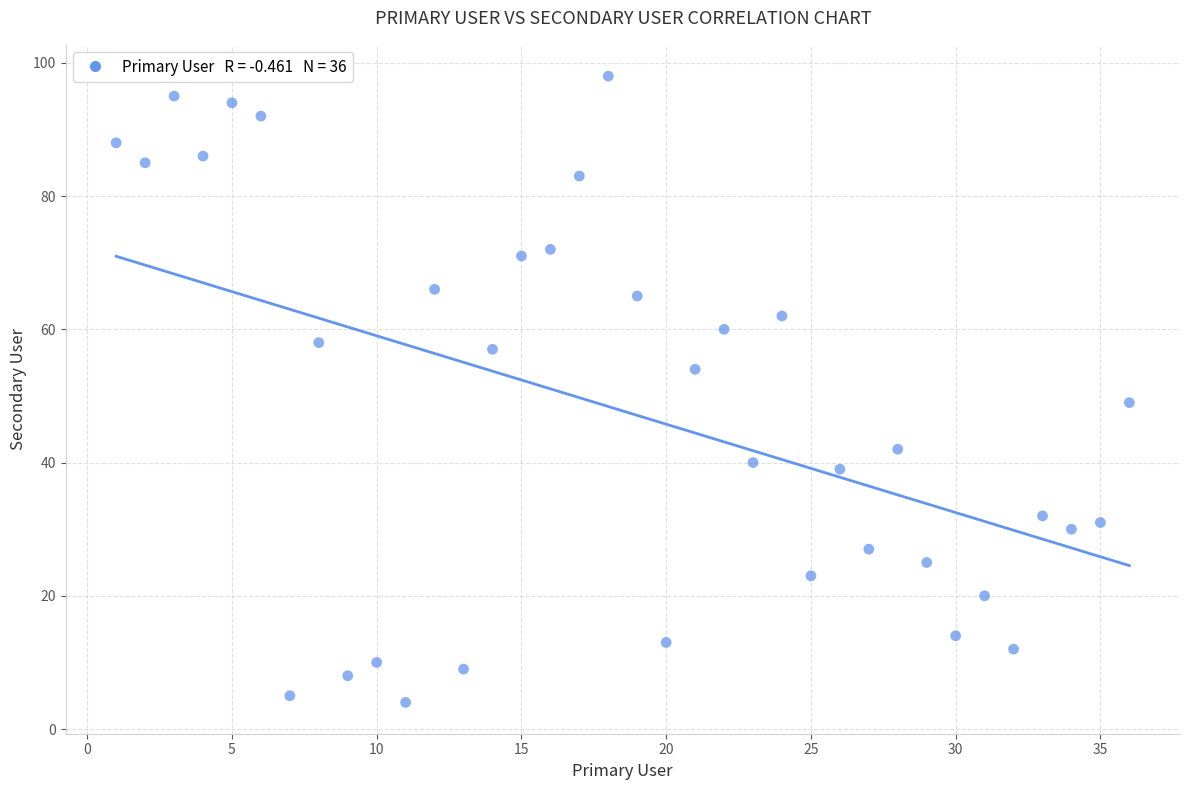

What is the range of X values (max minus min)?

35